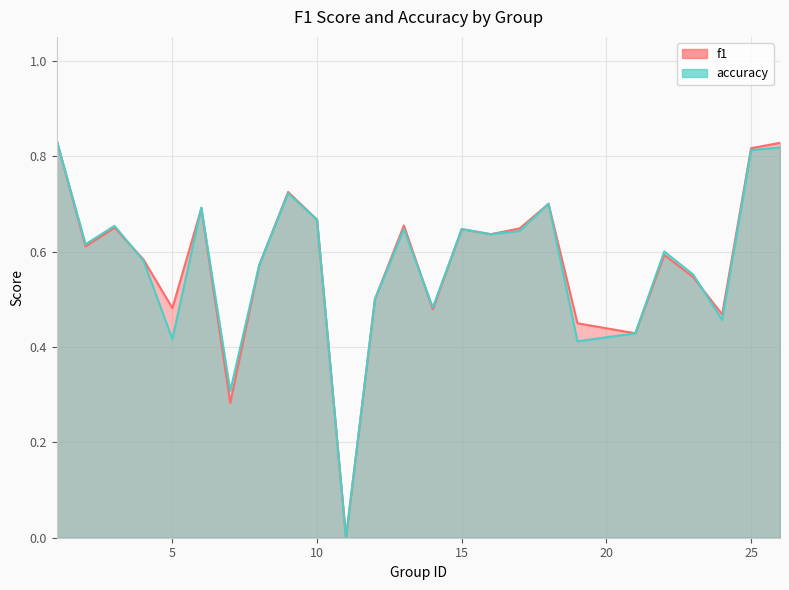

What is the average value of the f1 series?

0.6